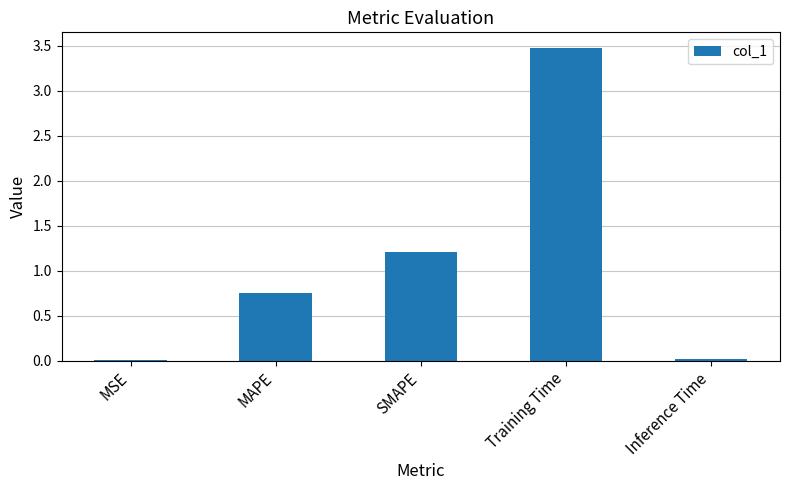

True or false: the data shows 3.5 at Training Time.

True